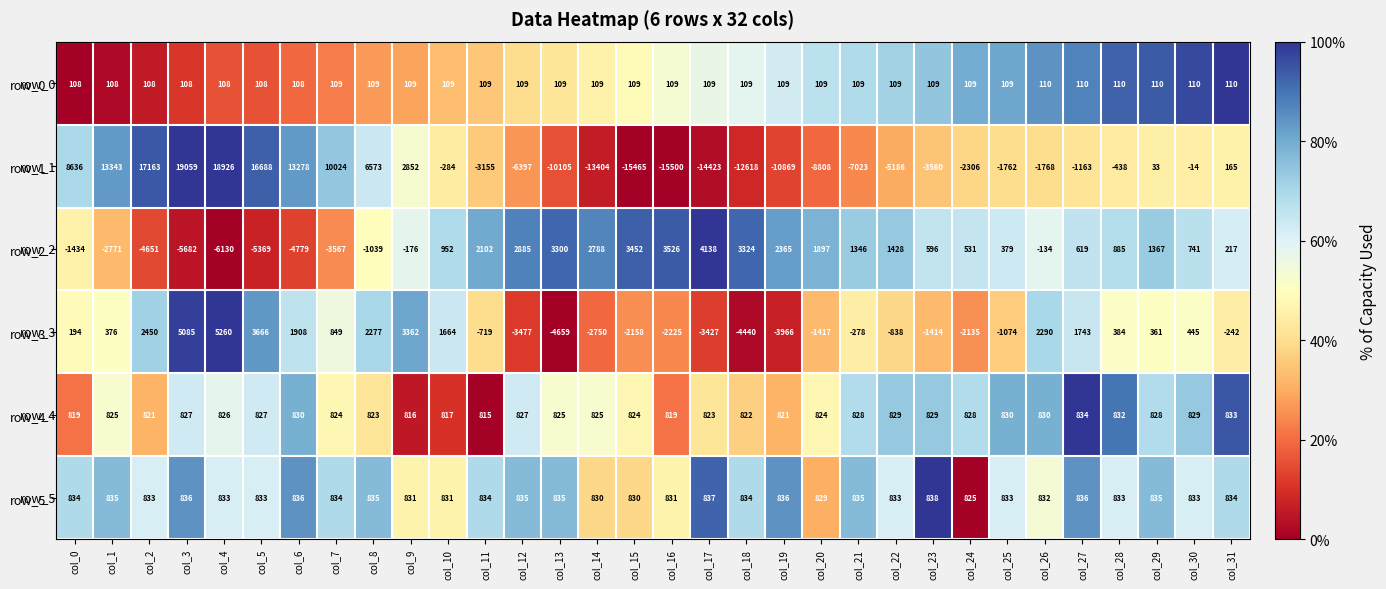

At how many categories does at least one series exceed 0?

32